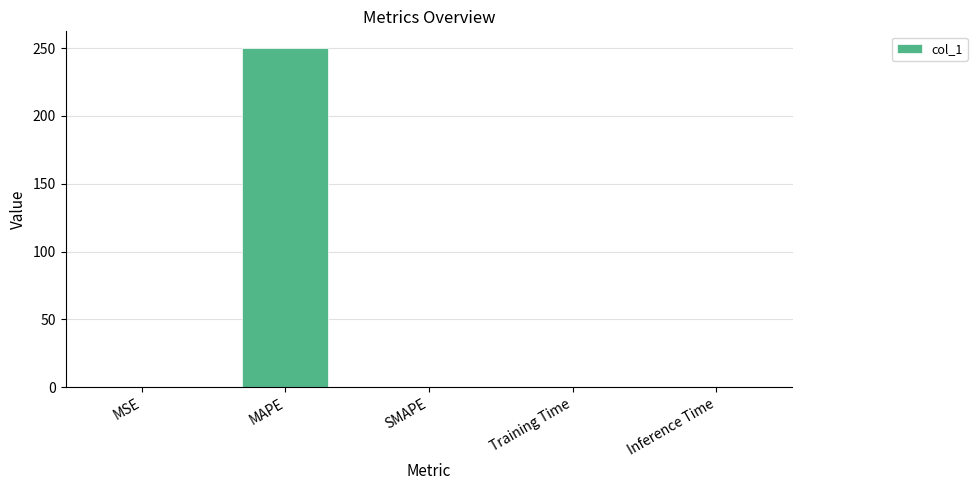

What is the sum of all values?

250.2